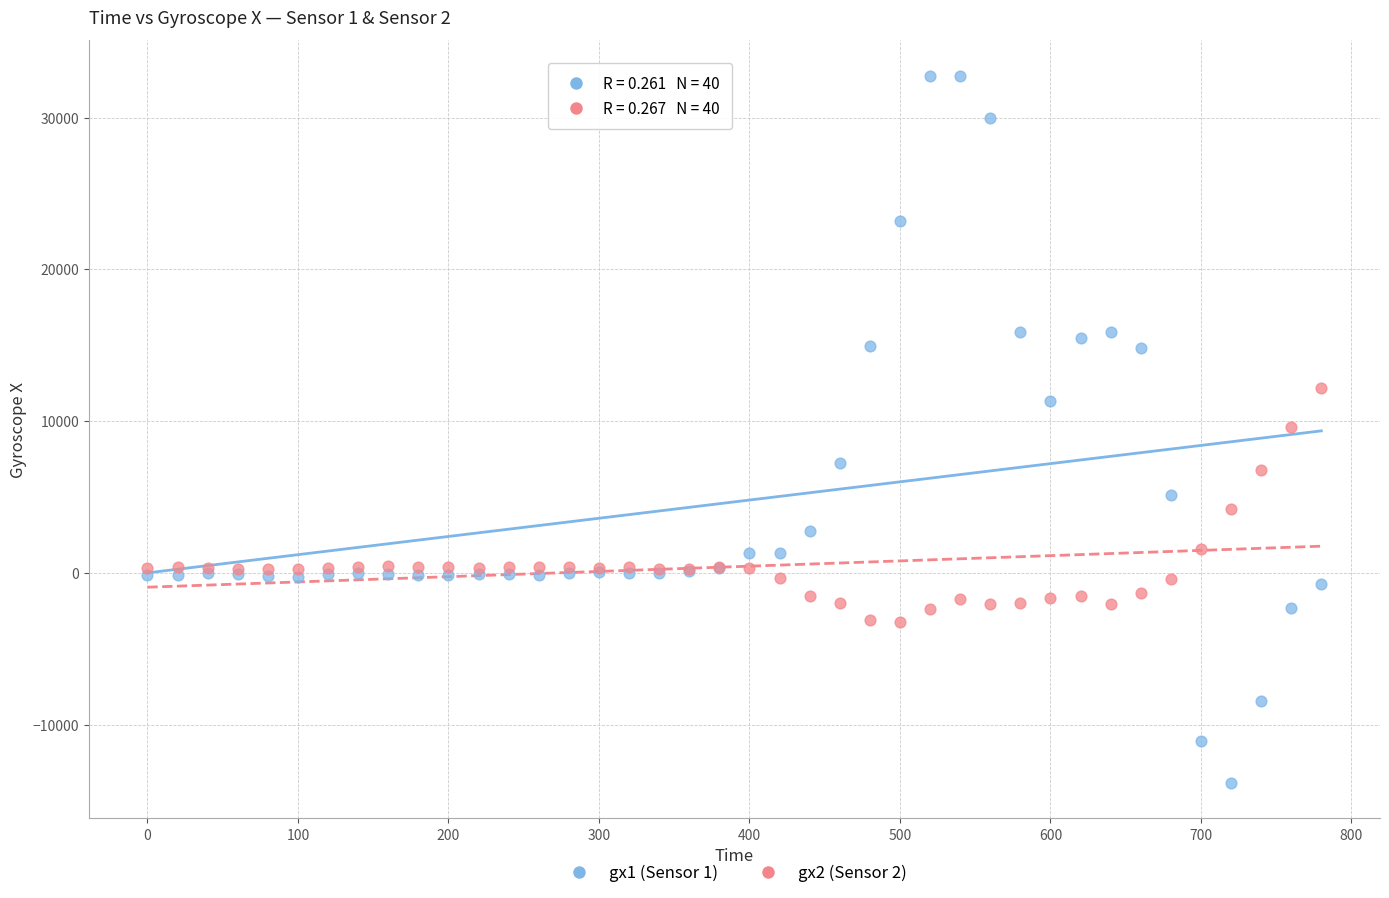

Which series reaches the minimum Y coordinate?

gx1 (Sensor 1)